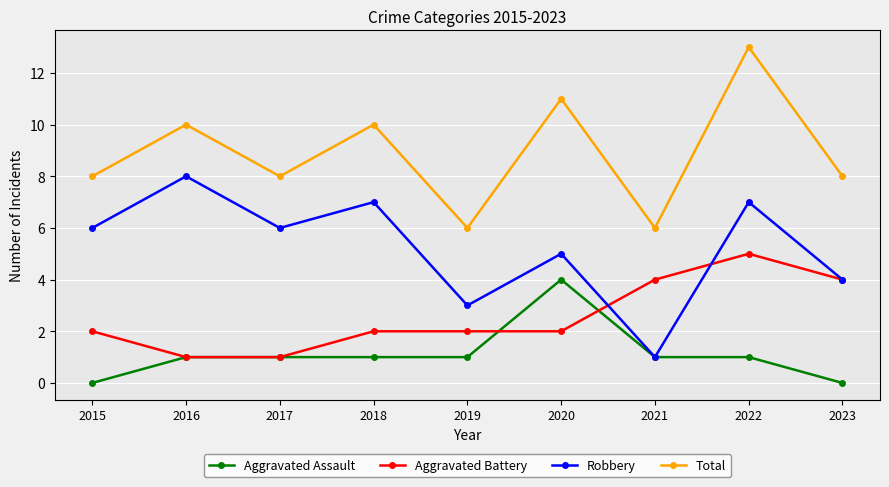

How many distinct data groups are displayed?

4